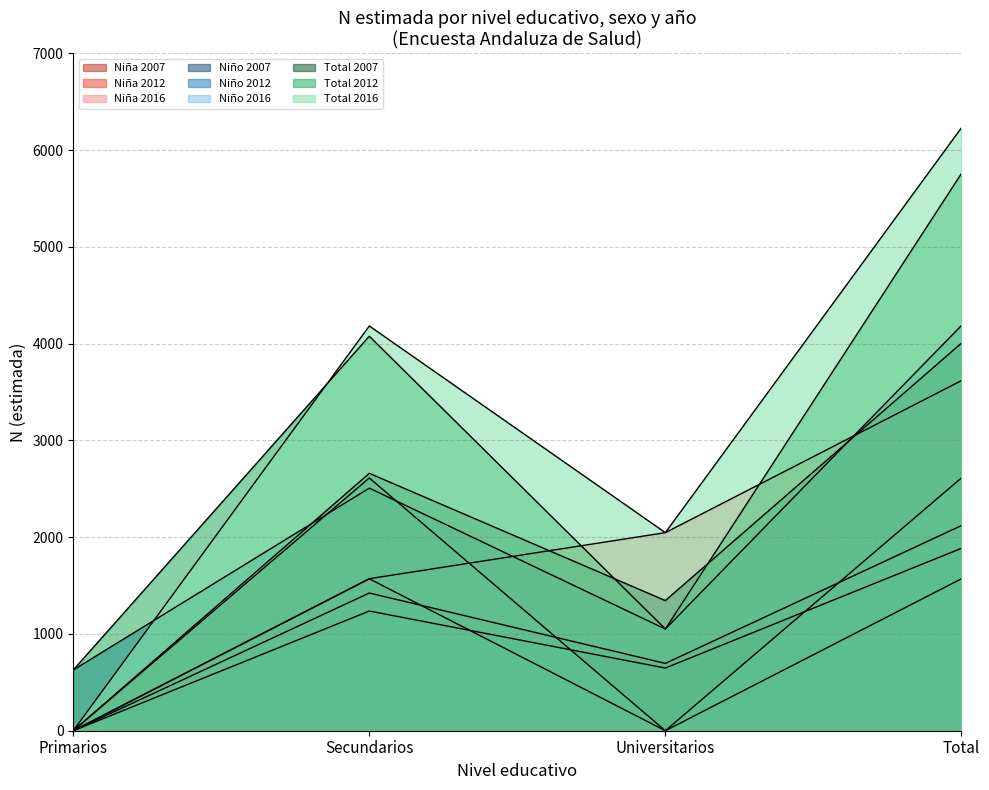

At which category is the sum across all series the highest?

Total